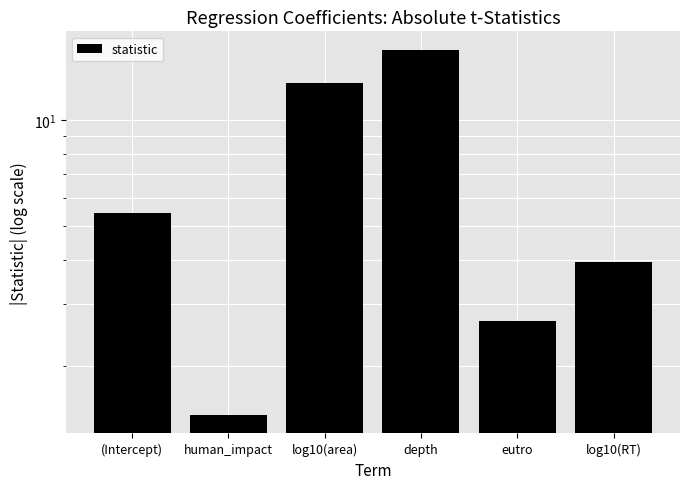

List the labels in order of value, smallest first.

human_impact, eutro, log10(RT), (Intercept), log10(area), depth